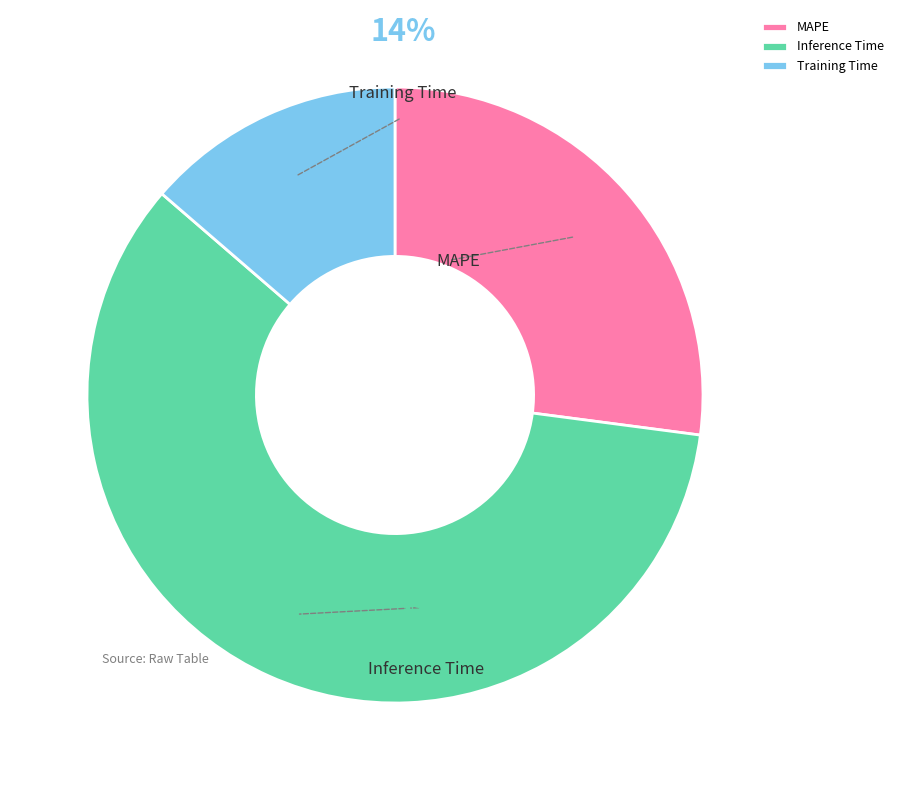

Count the number of slices in the pie.

3